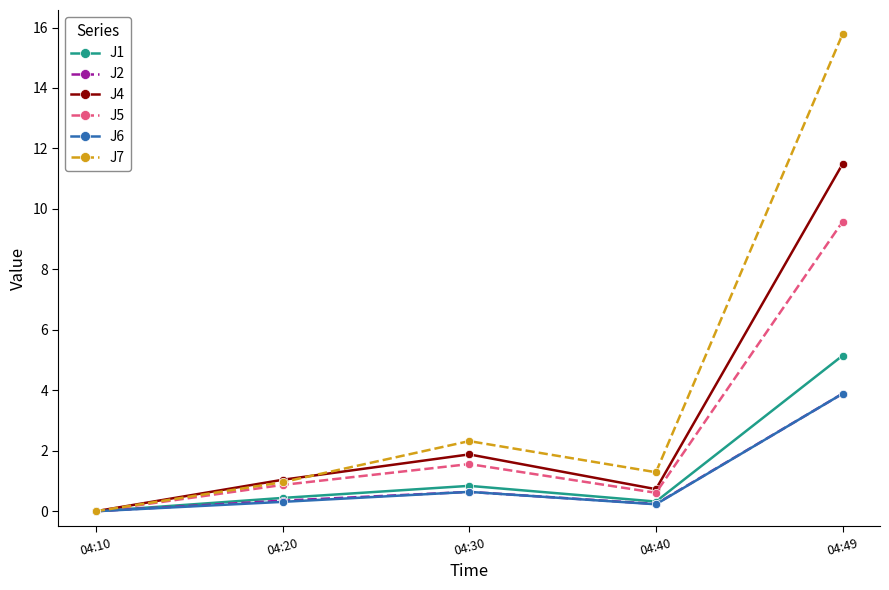

The J7 series shows 1.3 at 04:30. True or false?

False